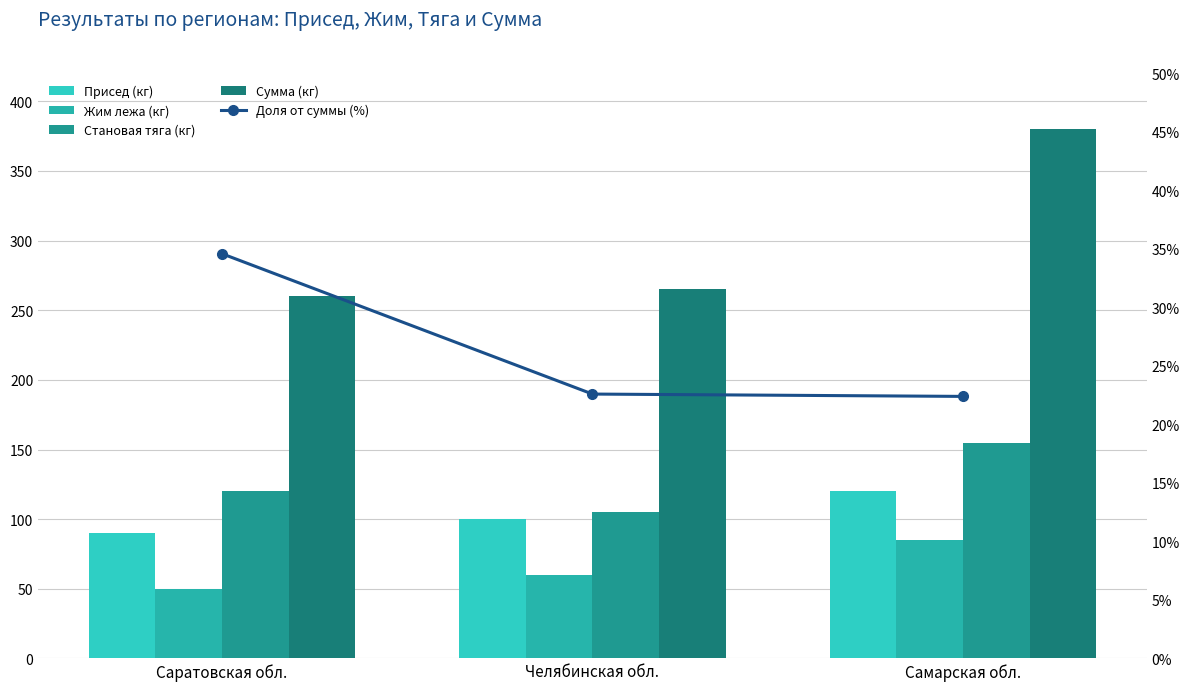

What is the average value of the Присед (кг) series?

103.3